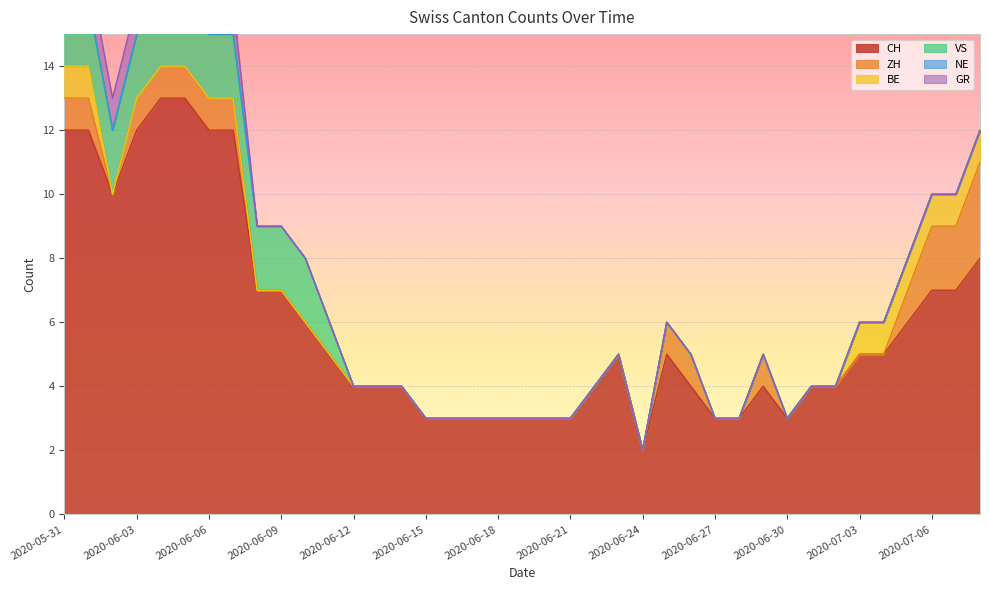

What is the sum of the VS values at 2020-07-08 and 2020-06-01?

2